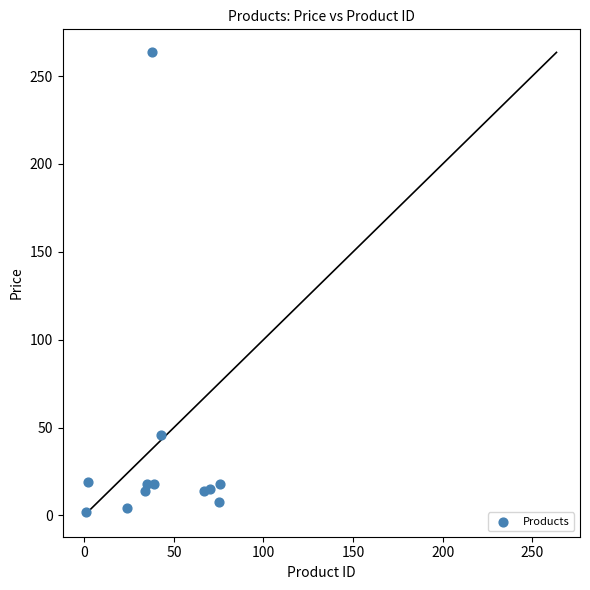

What is the average Y value?

36.6